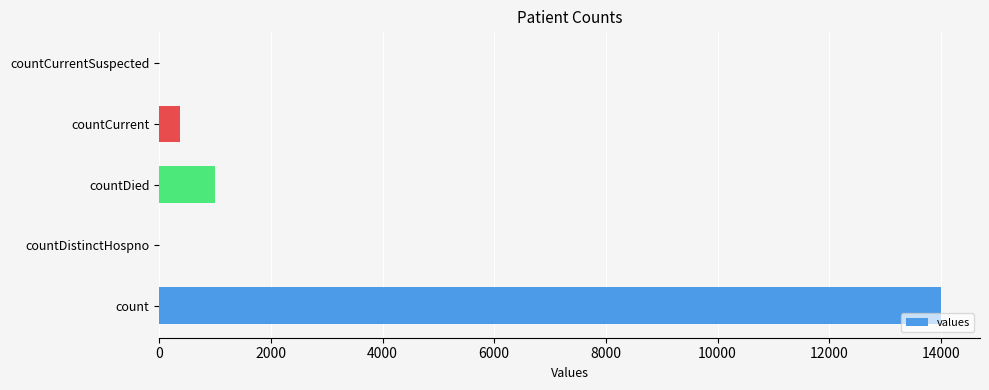

Are the bars grouped side by side (vs. stacked)?

No